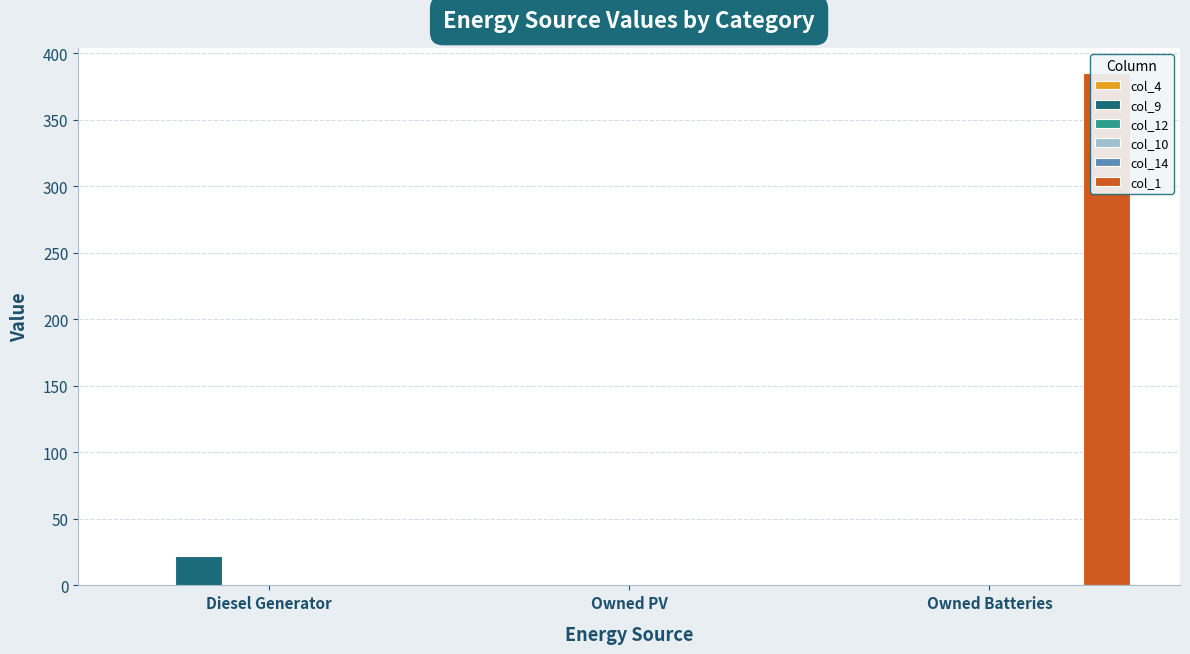

Which has a higher value, Owned Batteries or Owned PV?

Owned Batteries